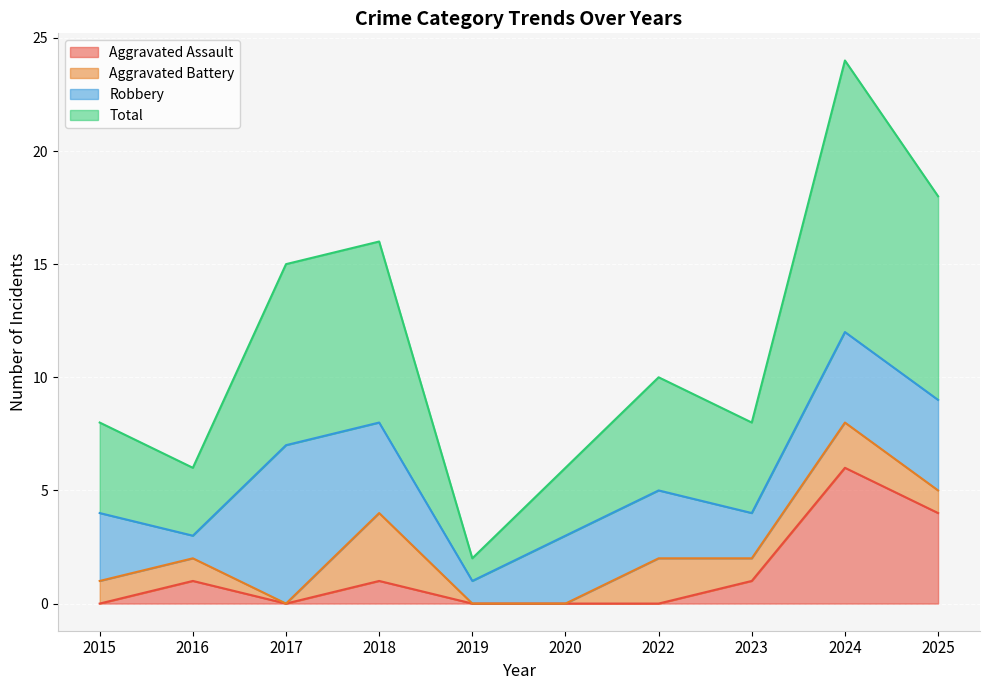

Does the chart display data point markers on the line(s)?

No